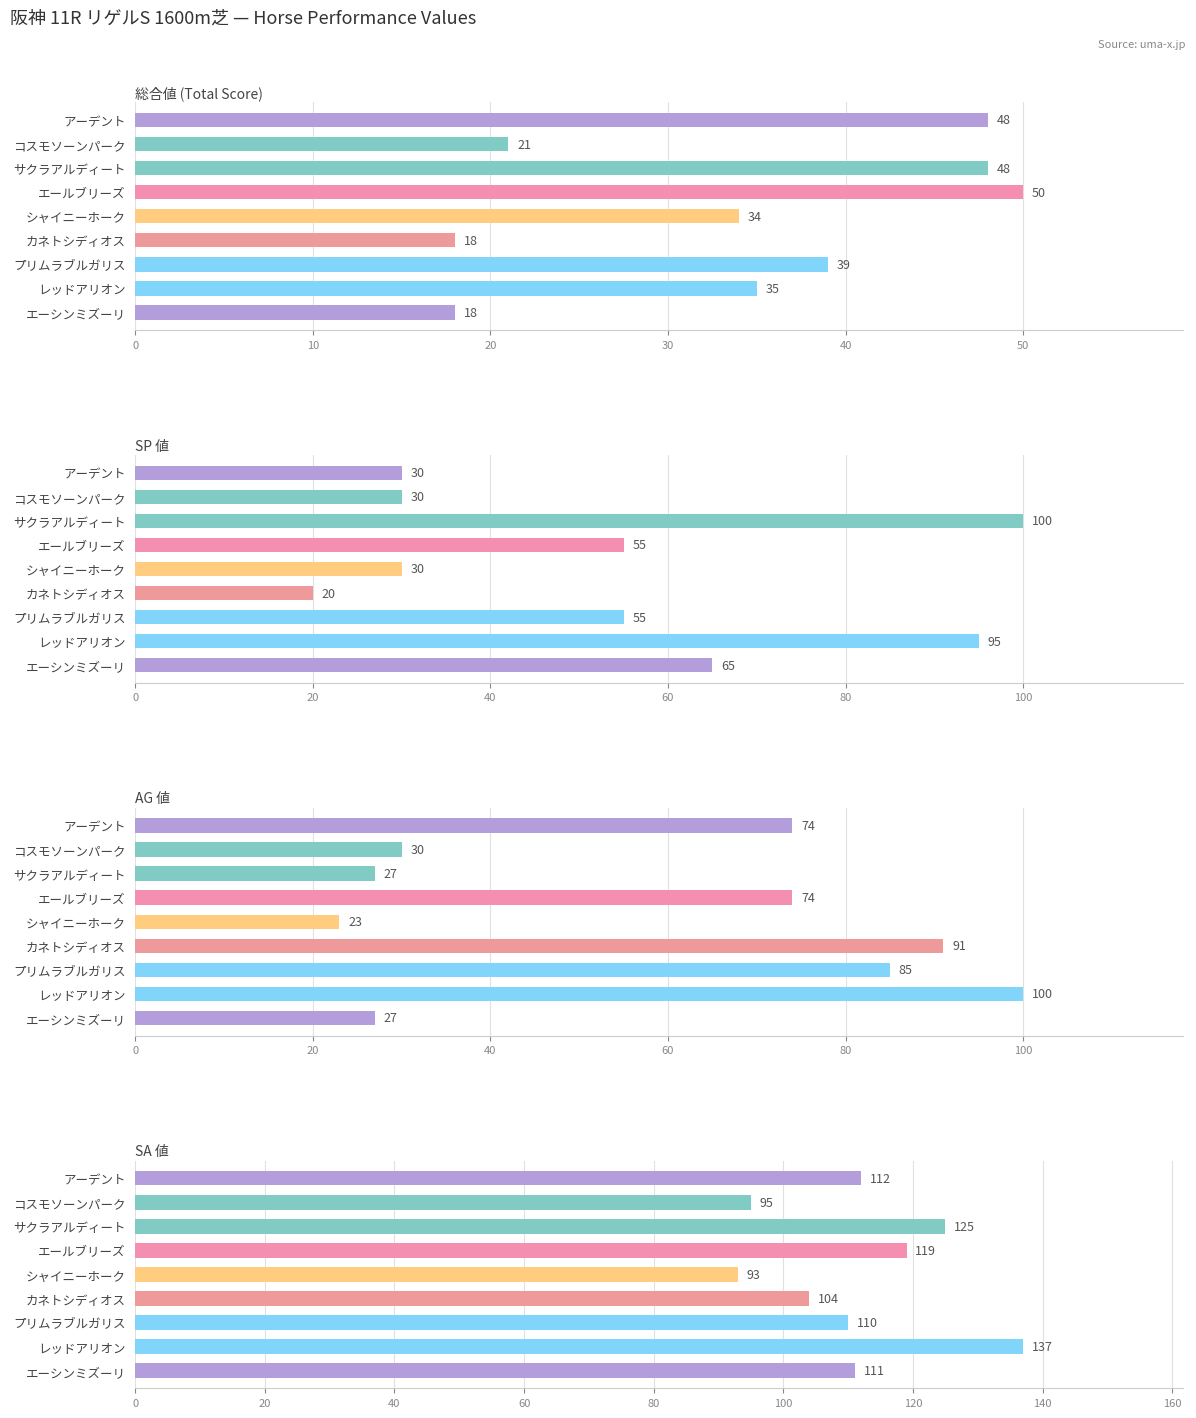

How many data points in 総合値 (Total Score) are above 35?

4